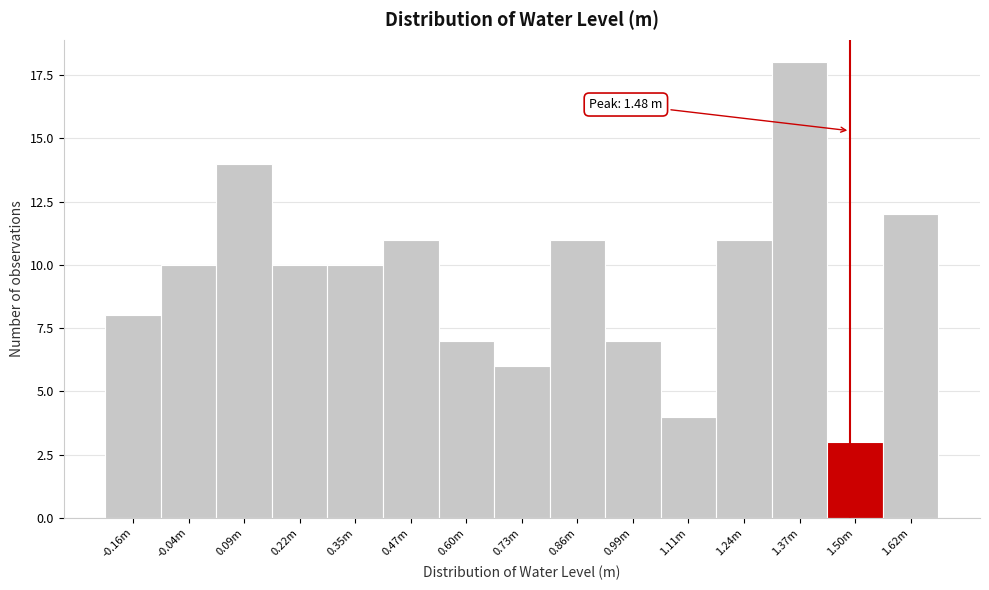

Reading right to left, transcribe all the data shown in this chart.

1.62m=12	1.50m=3	1.37m=18	1.24m=11	1.11m=4	0.99m=7	0.86m=11	0.73m=6	0.60m=7	0.47m=11	0.35m=10	0.22m=10	0.09m=14	-0.04m=10	-0.16m=8